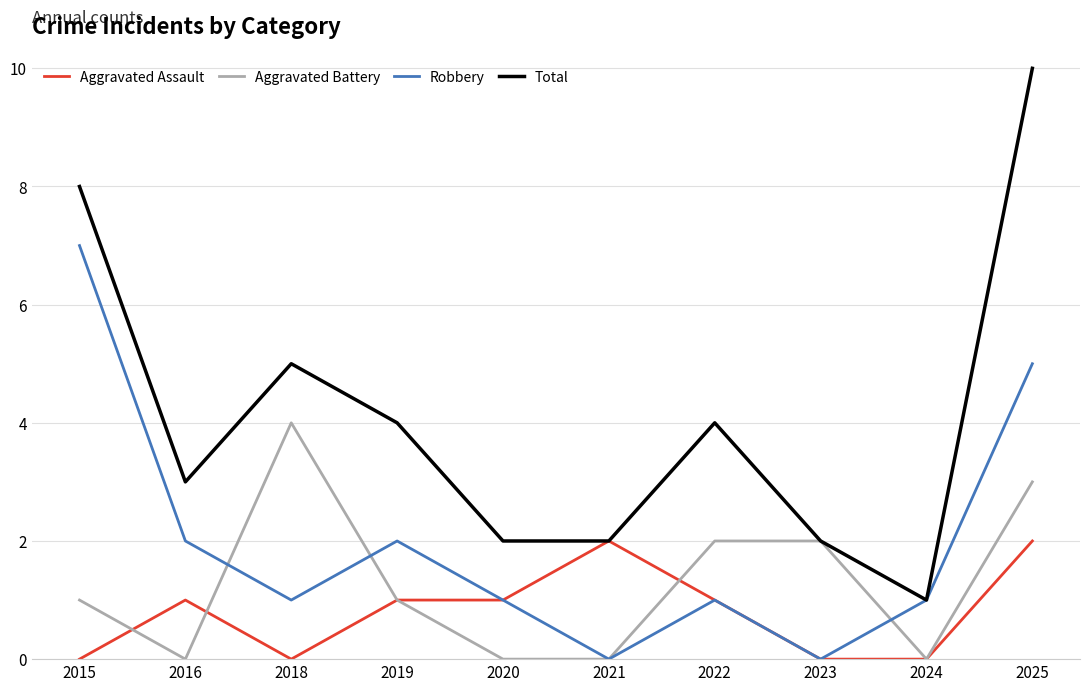

True or false: Total has more than 1 interior local peaks.

True